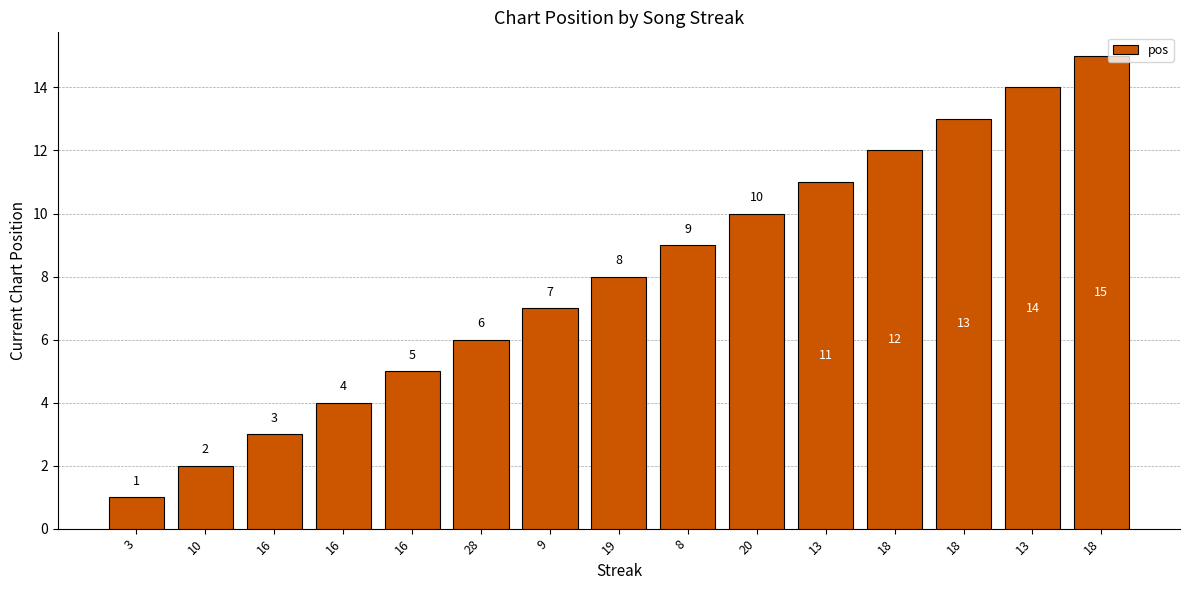

What is the minimum value shown in the chart?

1